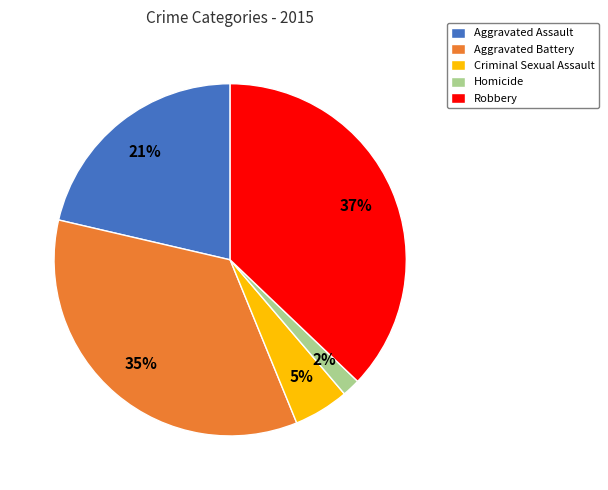

Which category has the biggest portion of the pie?

Robbery